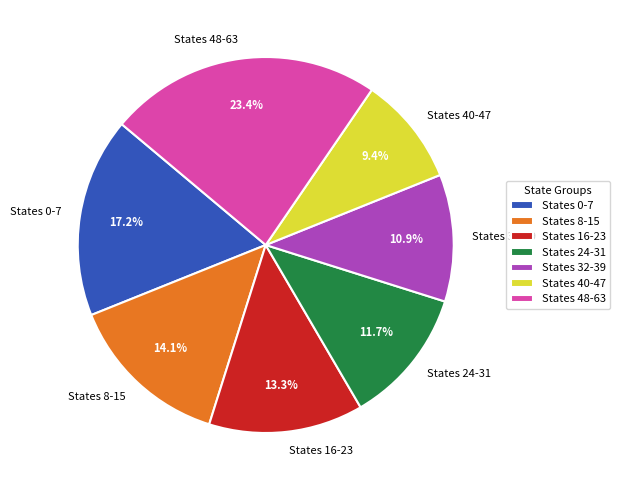

Which has a higher value, States 48-63 or States 32-39?

States 48-63